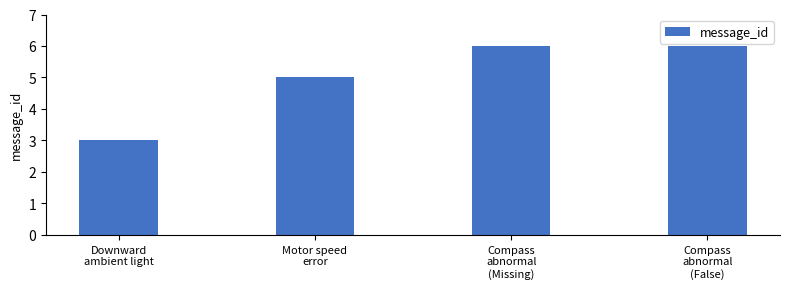

Reading right to left, transcribe all the data shown in this chart.

6	6	5	3